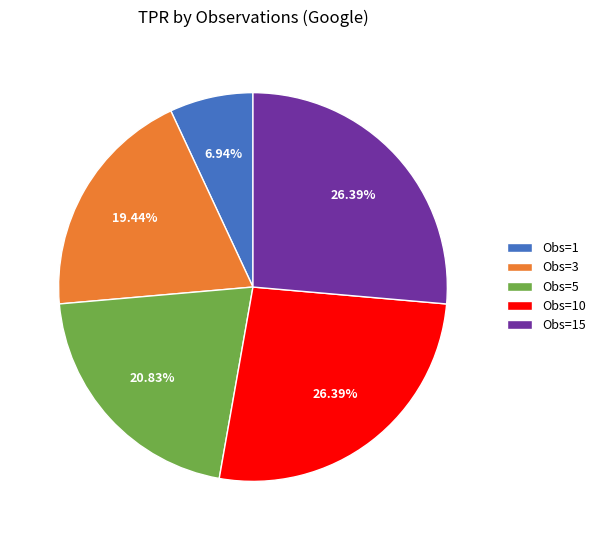

Which has a higher value, Obs=1 or Obs=3?

Obs=3